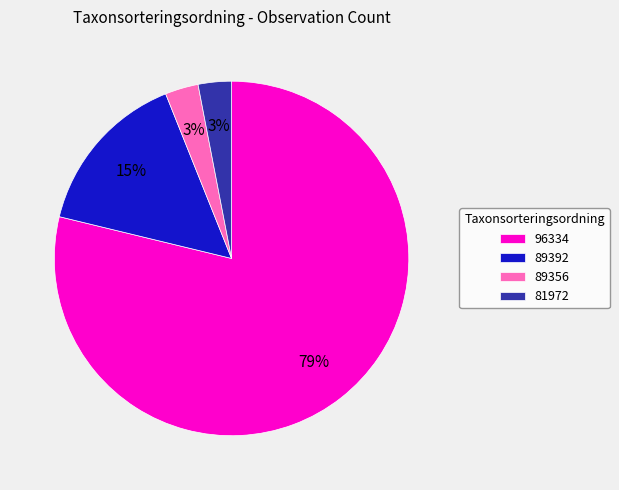

Is there a majority slice in this chart?

Yes